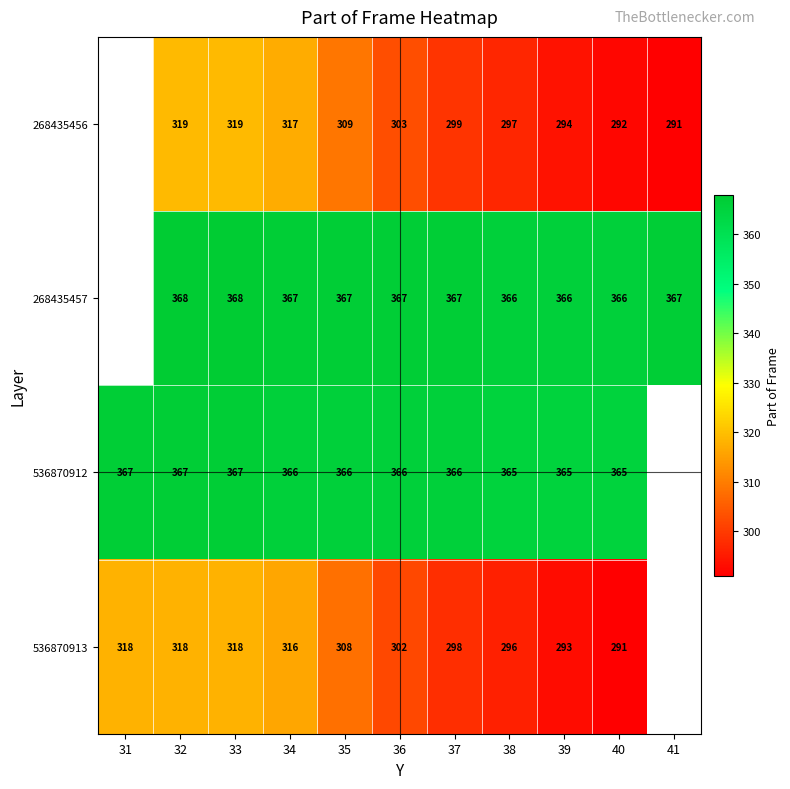

The 536870912 series shows 583 at 38. True or false?

False